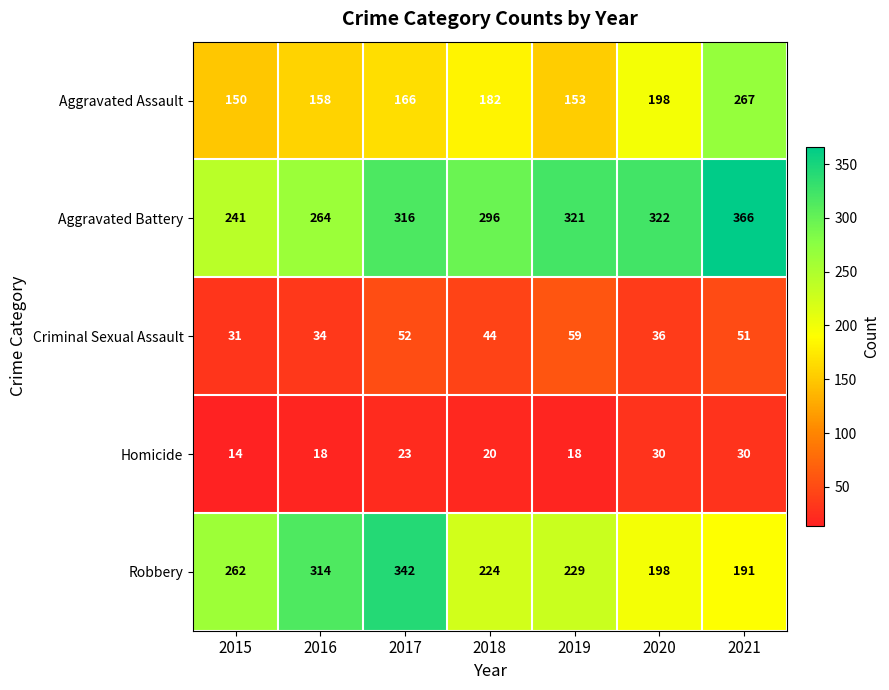

At which label is Criminal Sexual Assault closest to 45?

2018